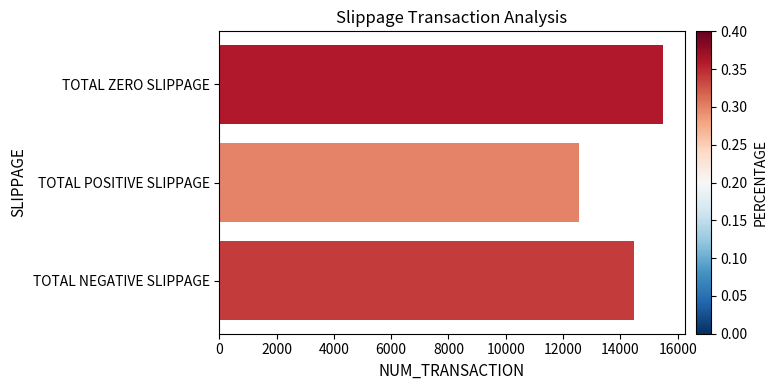

Reading top to bottom, list all the values displayed in this chart.

15472	12564	14465